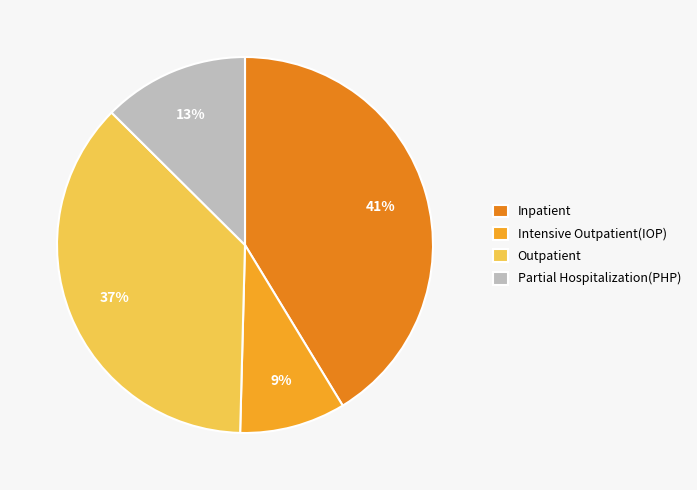

Rank the categories by value from lowest to highest.

Intensive Outpatient(IOP), Partial Hospitalization(PHP), Outpatient, Inpatient